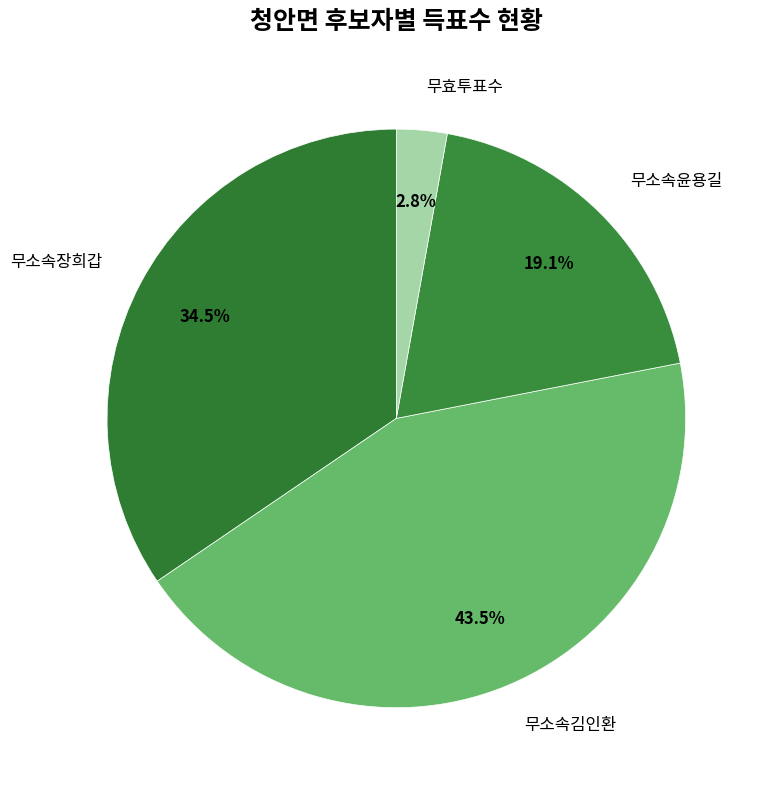

Is there any slice that represents more than half of the pie?

No